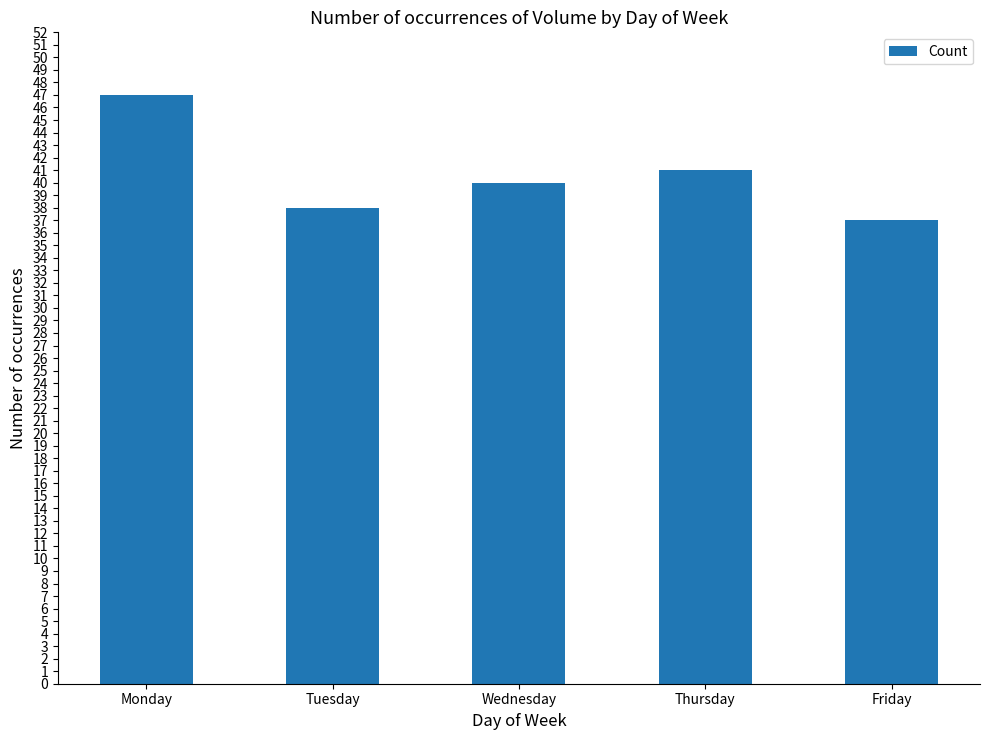

Where is the data nearest to the value 42?

Thursday